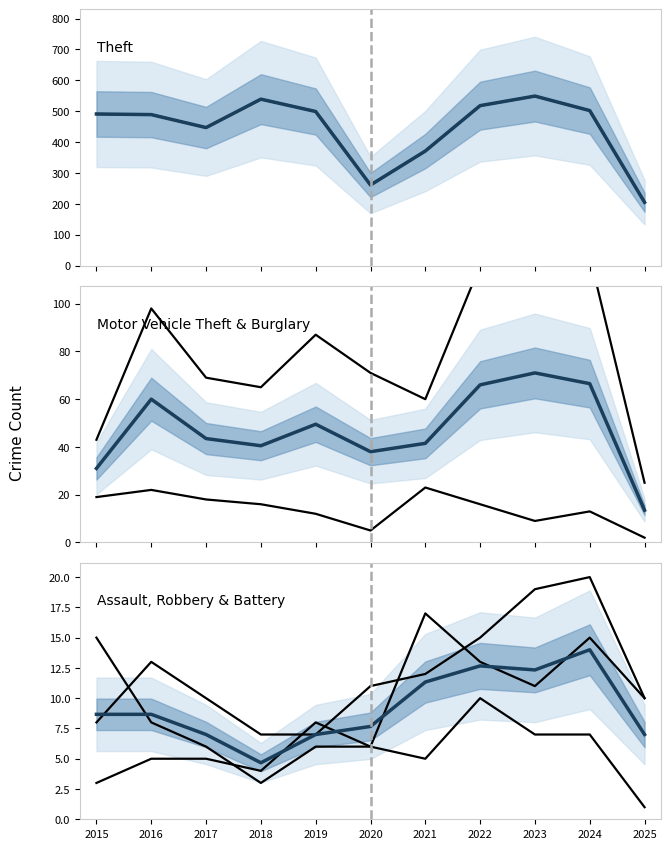

Is it true that Robbery equals 15 at 2015?

True